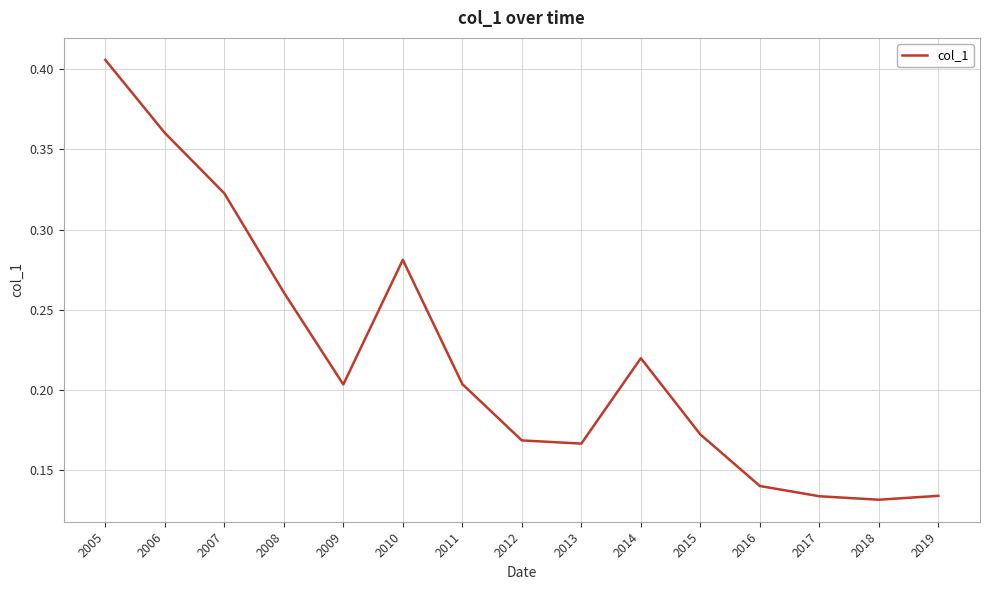

True or false: the data shows 0.4 at 2010.

False